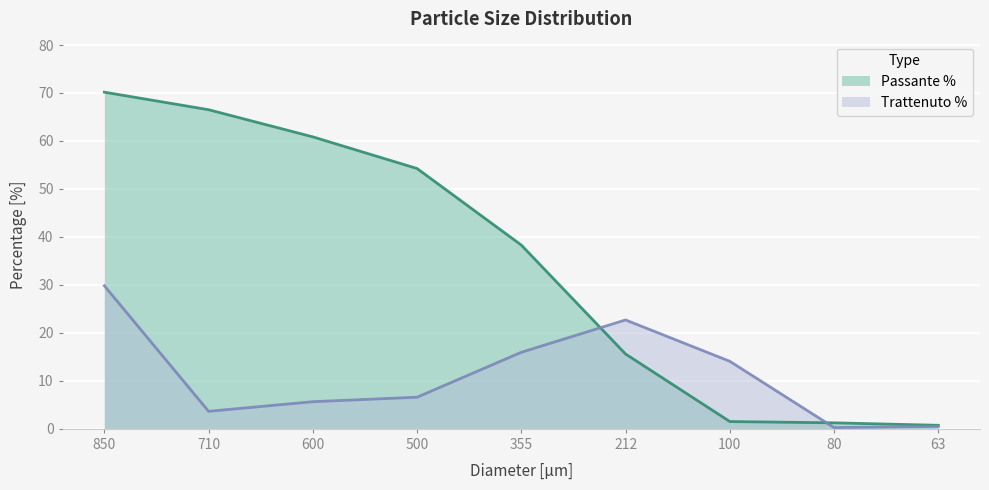

Which has a higher value, 63 or 100?

100